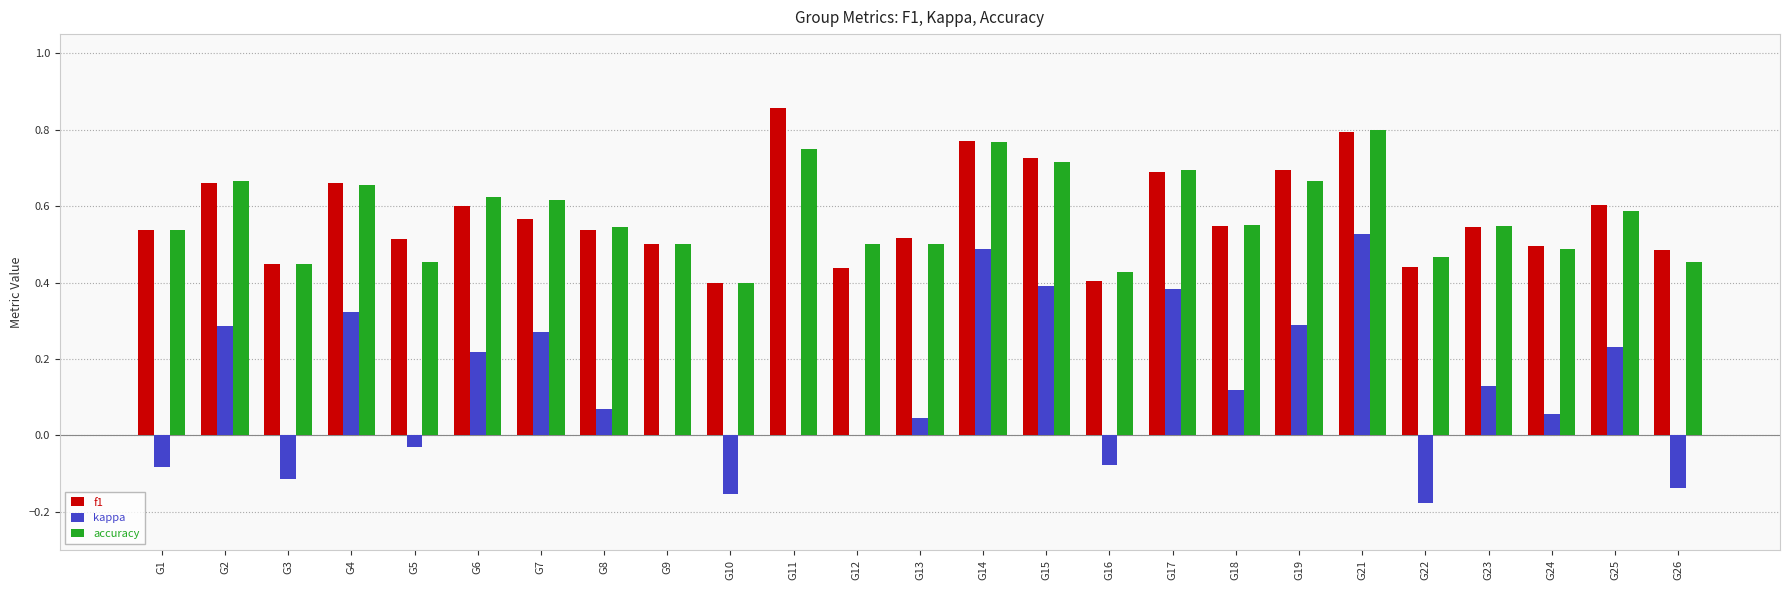

The kappa series shows 0.4 at G17. True or false?

True